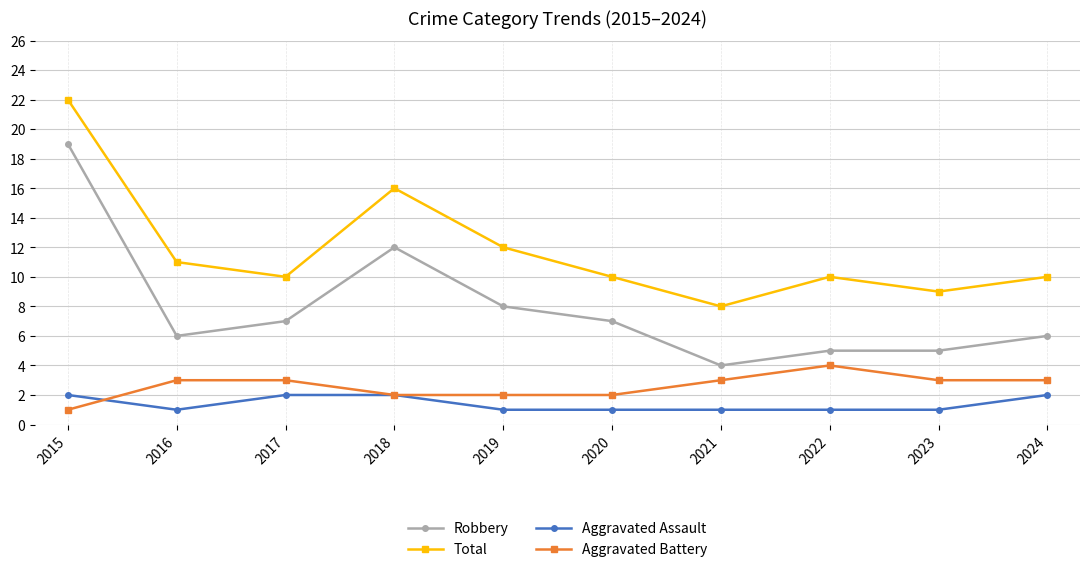

How many interior local peaks does the Total series have?

2